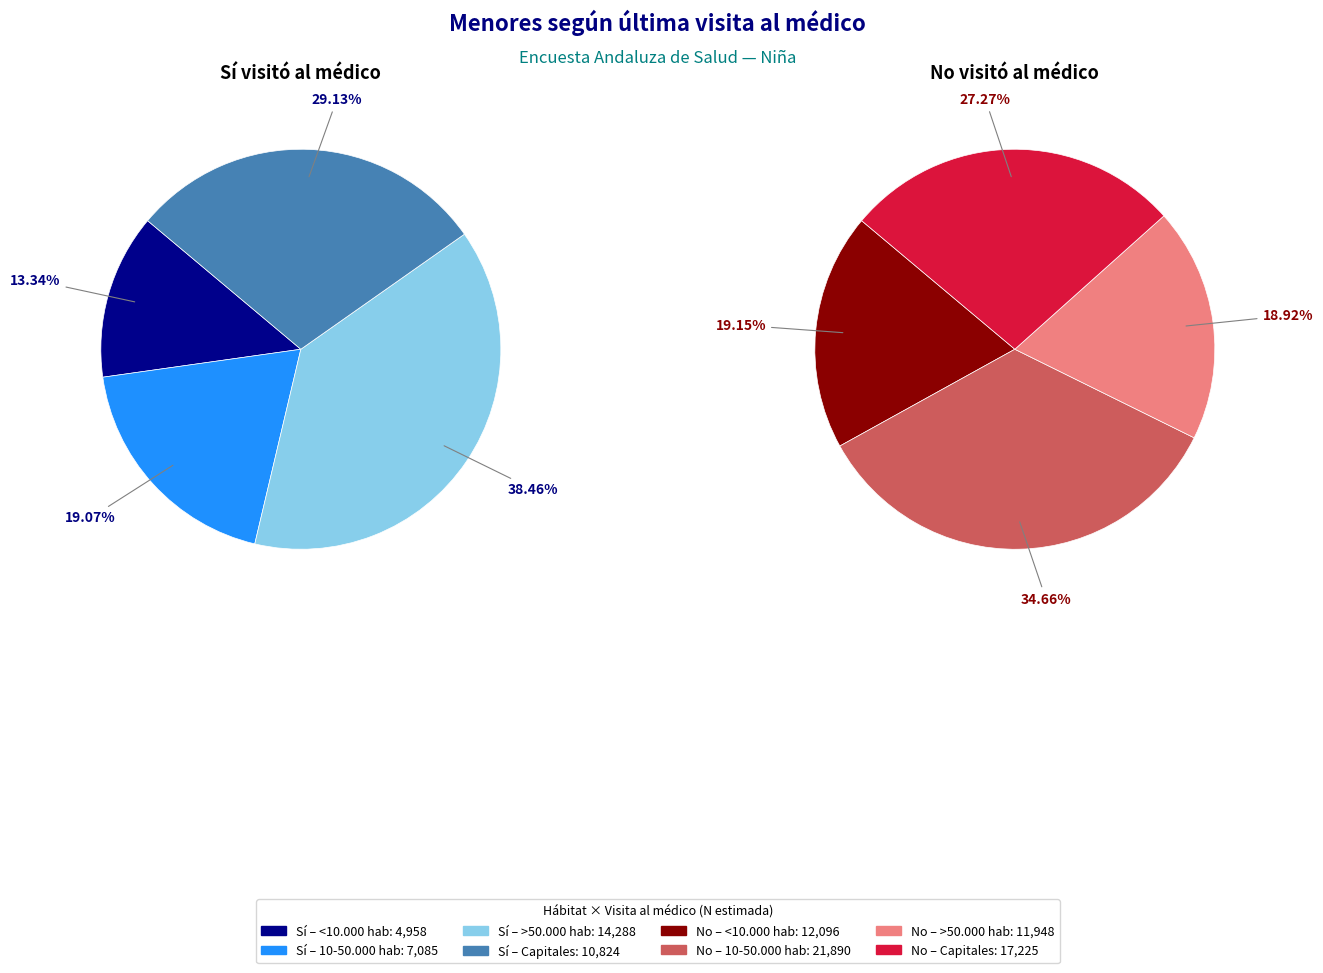

Does any single category account for the majority?

No